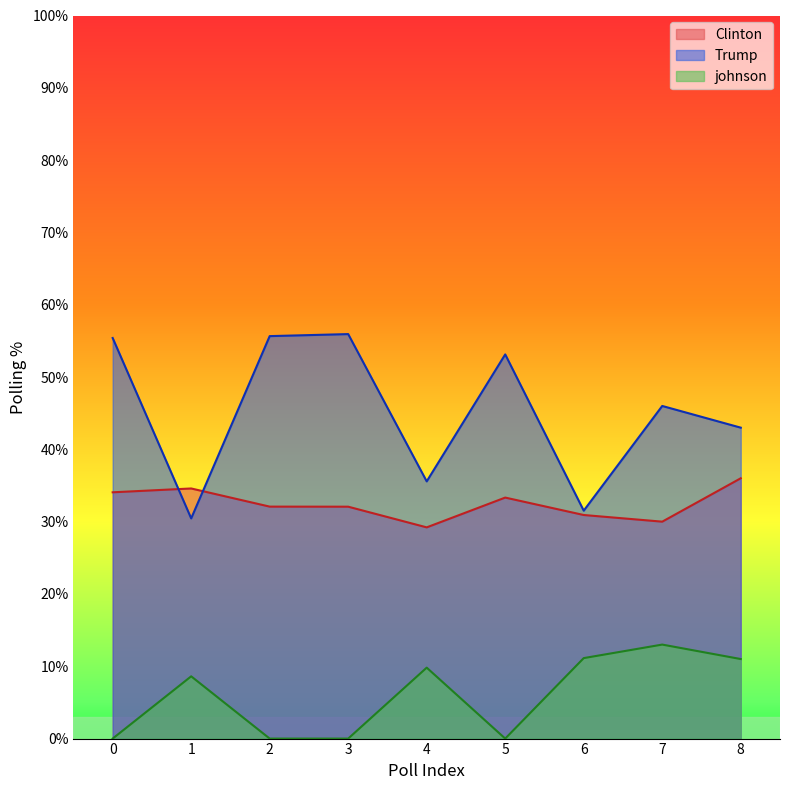

Reading right to left, list all the values displayed in this chart.

Clinton: 8=36.0	7=30.0	6=30.9	5=33.3	4=29.2	3=32.1	2=32.1	1=34.6	0=34.1
Trump: 8=43.0	7=46.0	6=31.5	5=53.1	4=35.6	3=55.9	2=55.7	1=30.4	0=55.4
johnson: 8=11.0	7=13.0	6=11.1	5=0.0	4=9.8	3=0.0	2=0.0	1=8.6	0=0.0